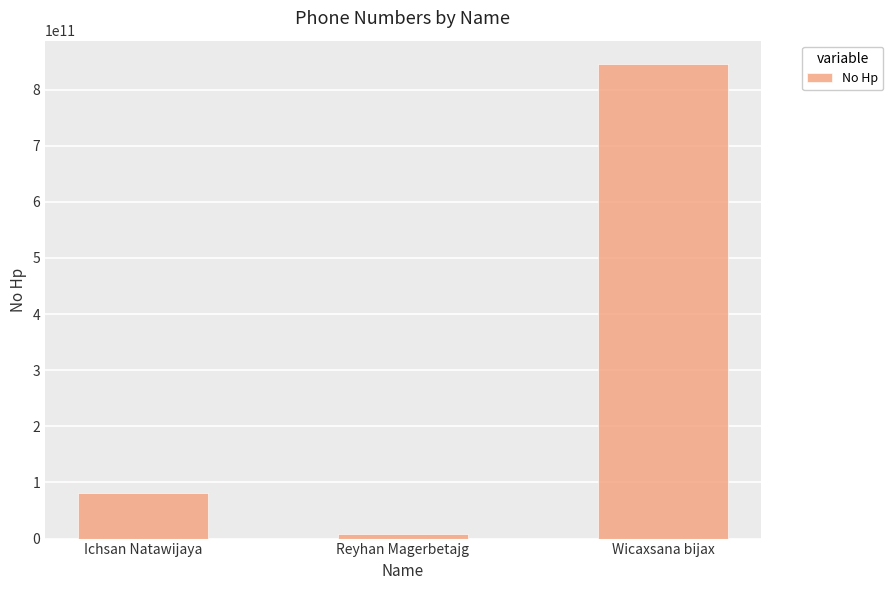

List the labels in order of value, smallest first.

Reyhan Magerbetajg, Ichsan Natawijaya, Wicaxsana bijax